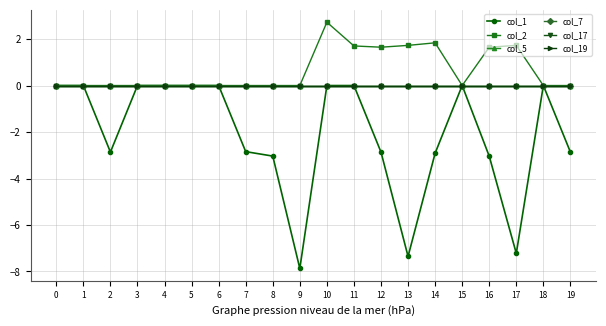

Rank the categories by col_2 value from lowest to highest.

0, 1, 2, 3, 4, 5, 6, 7, 8, 9, 15, 18, 19, 16, 12, 11, 13, 17, 14, 10